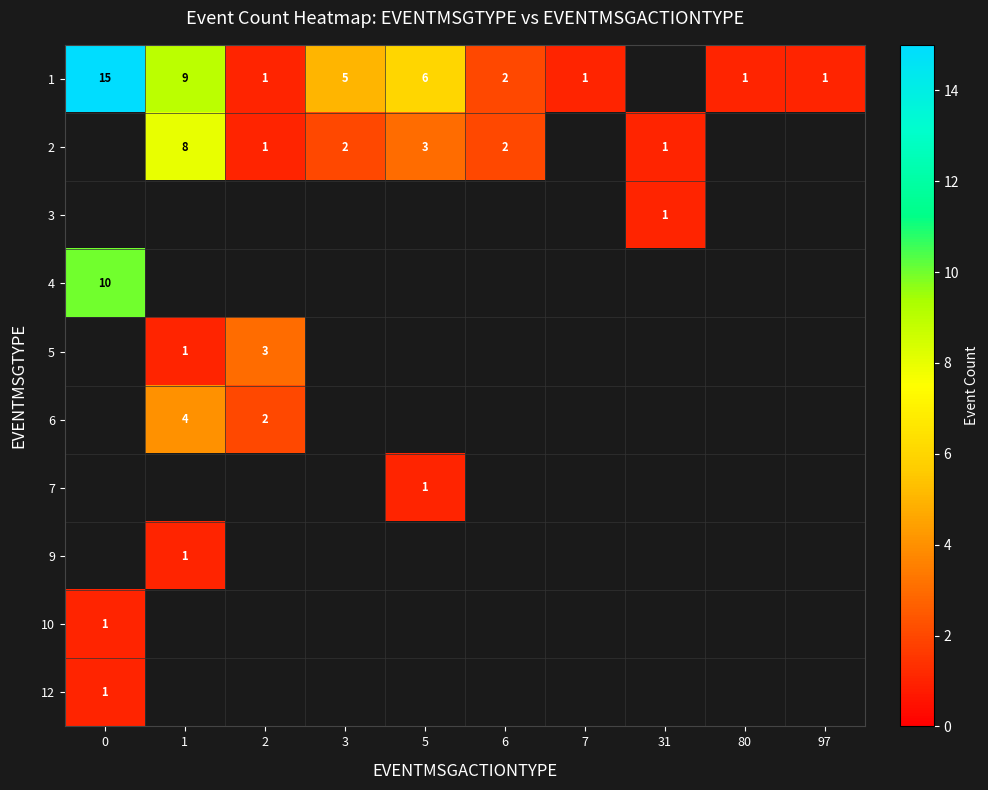

Is the value of row_0 at 7 greater than the value of row_9 at 3?

No